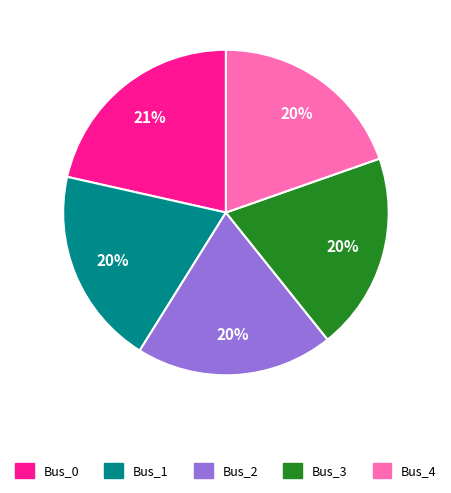

Does Bus_3 account for over 50% of the chart?

No